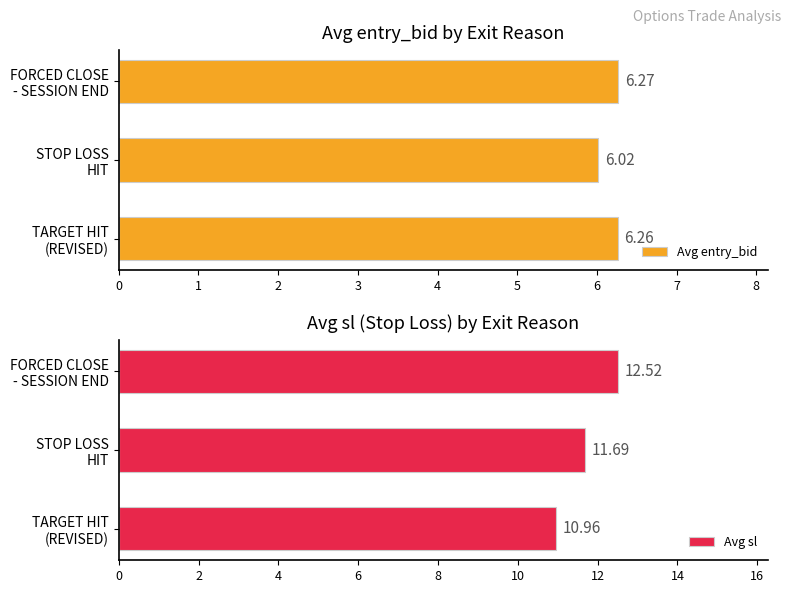

What is the average value of the Avg entry_bid series?

6.2